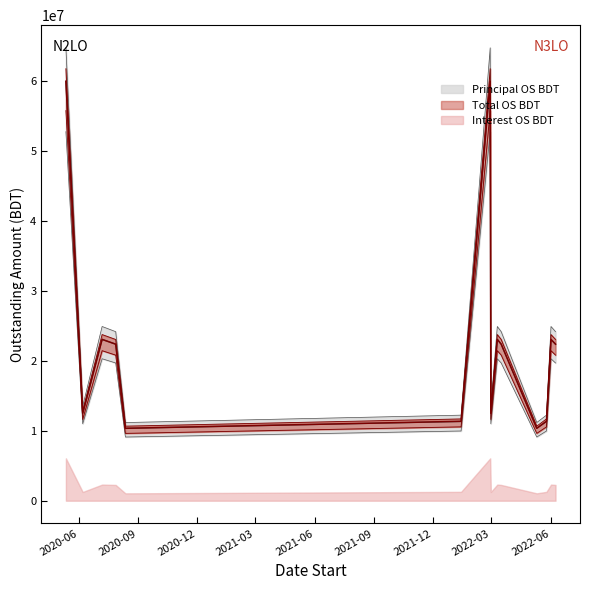

What is the difference between the maximum and minimum values in the Principal OS BDT series?

43687261.9